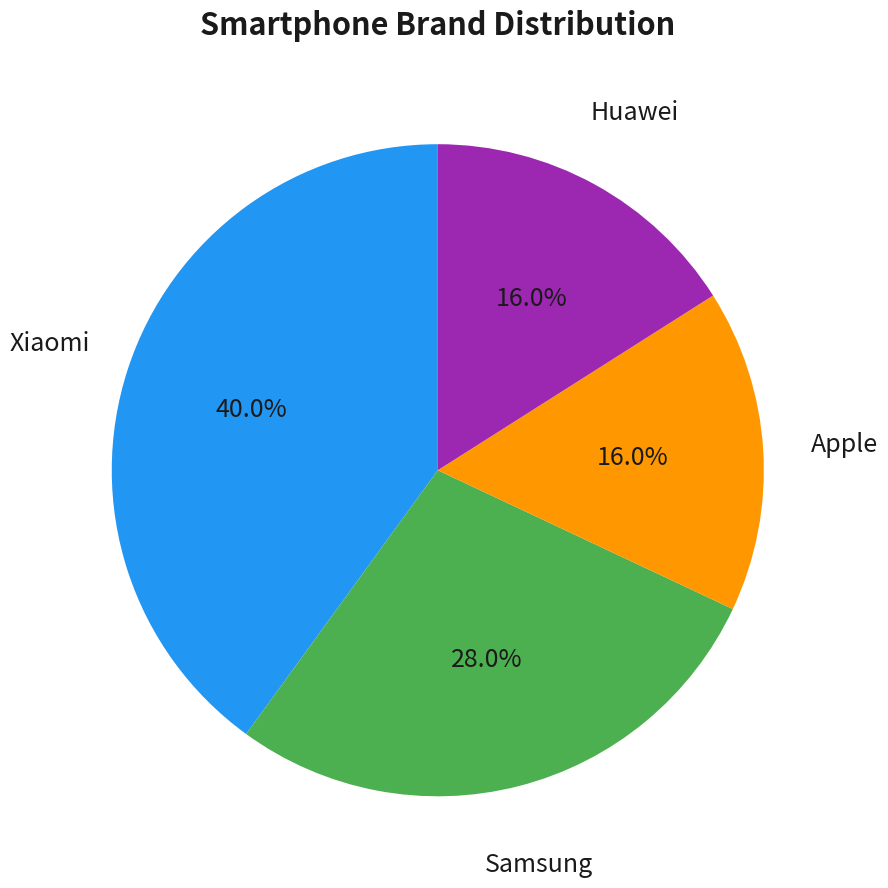

Is there a majority slice in this chart?

No